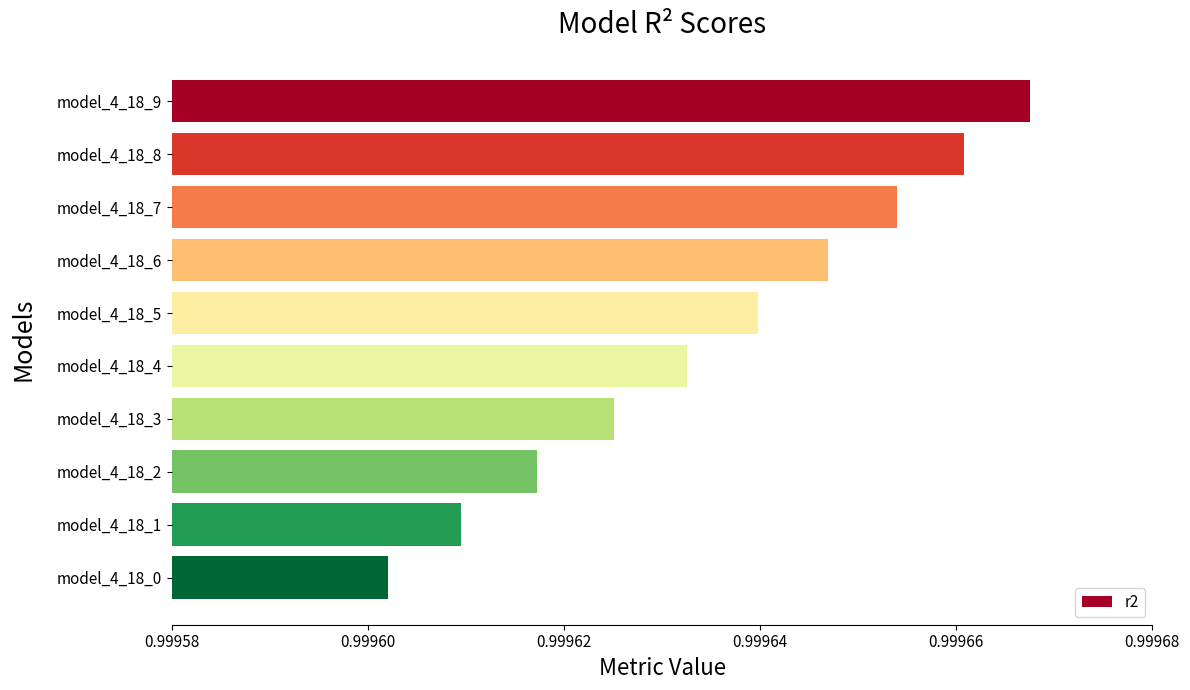

How many values are between 0 and 1?

10